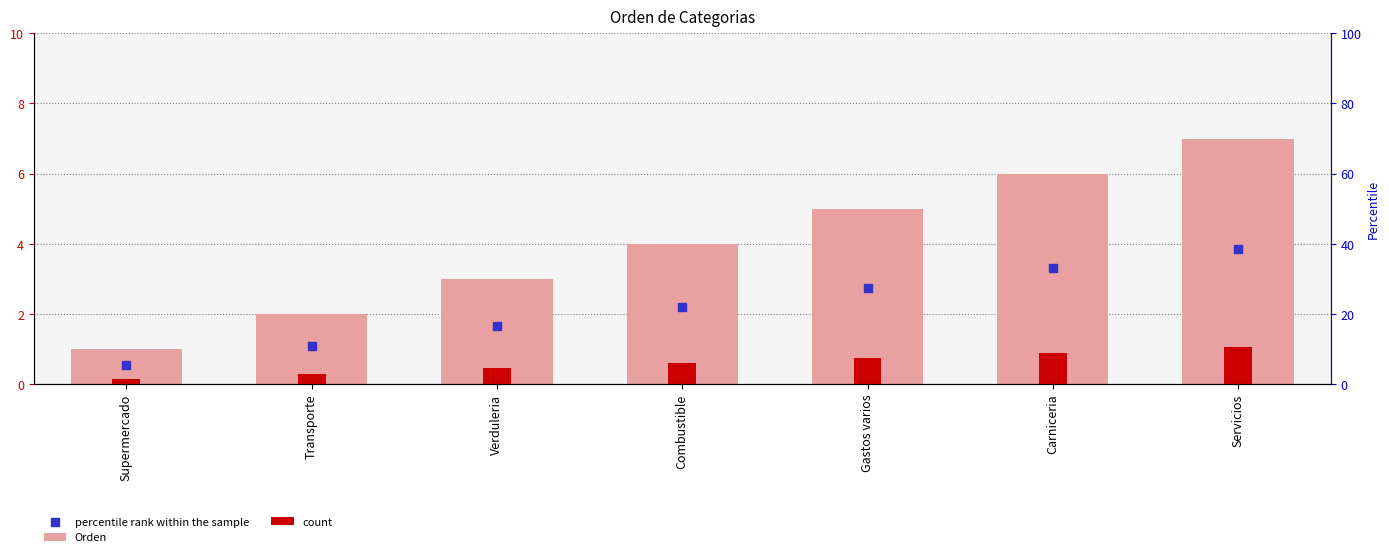

What are all the series names shown in the legend?

Orden, count, percentile rank within the sample